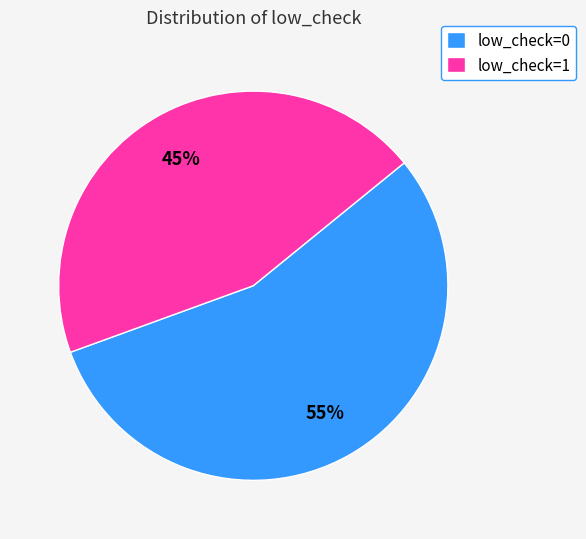

To the nearest percent, what portion does low_check=0 represent?

55%